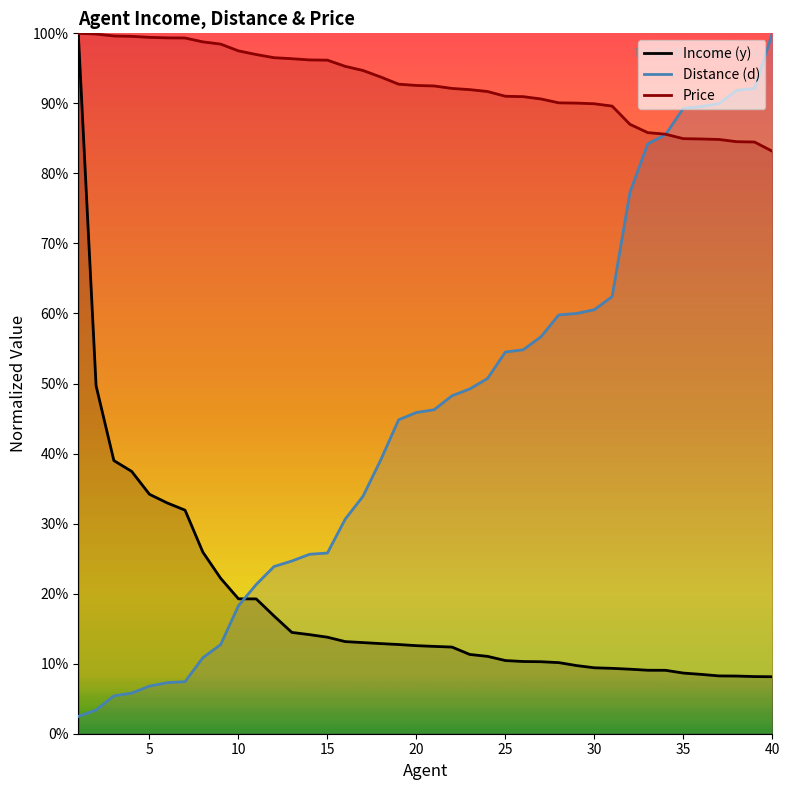

Which series has the largest range (max minus min)?

Distance (d)